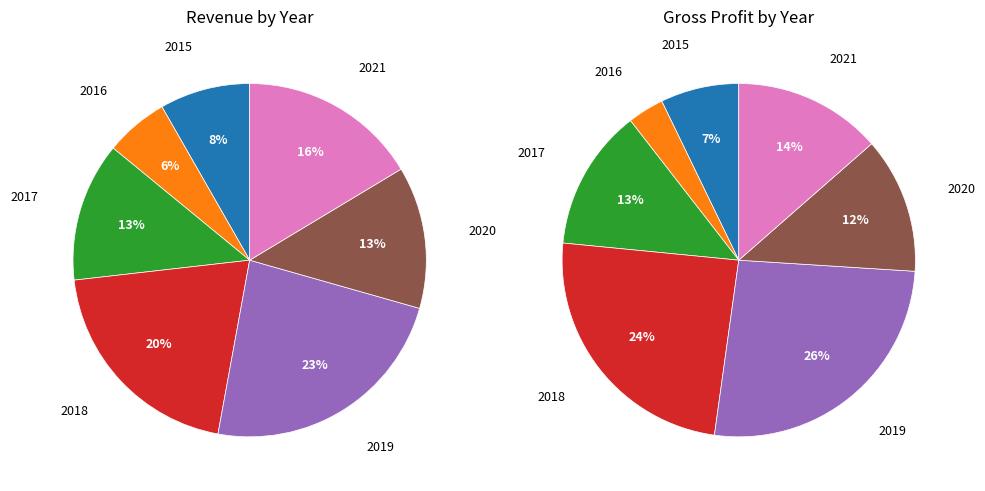

Rank the categories by value from highest to lowest.

2019, 2018, 2021, 2020, 2017, 2015, 2016